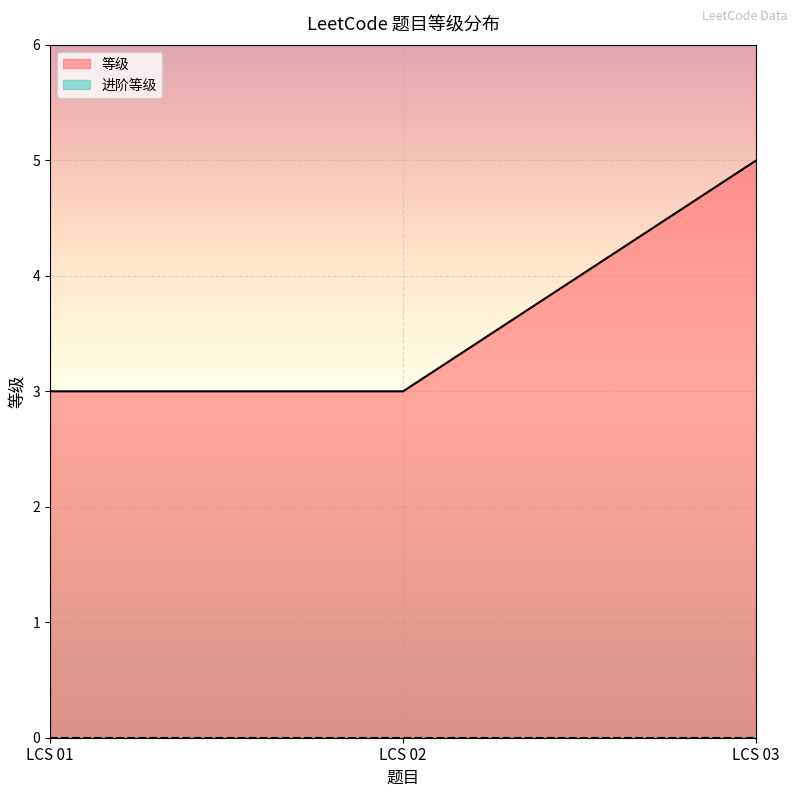

What is the approximate value at LCS 02?

3